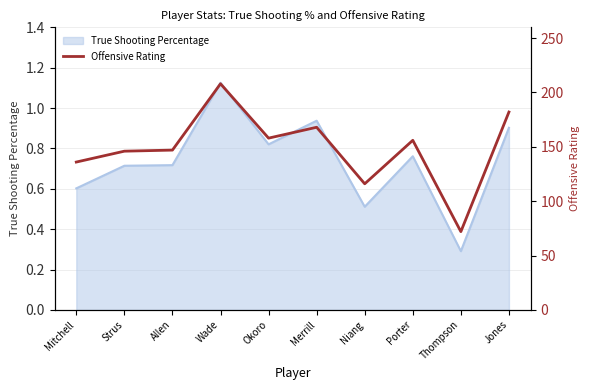

How many data points are less than 156?

5